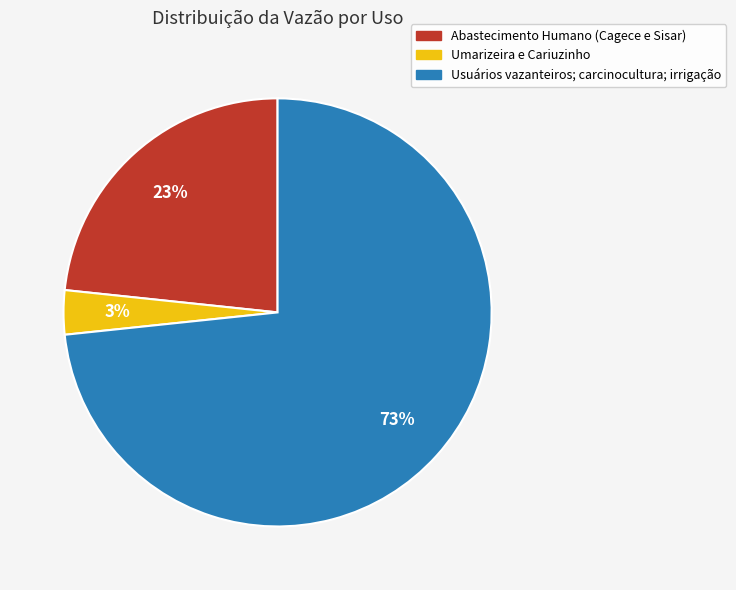

How many segments does this pie chart have?

3